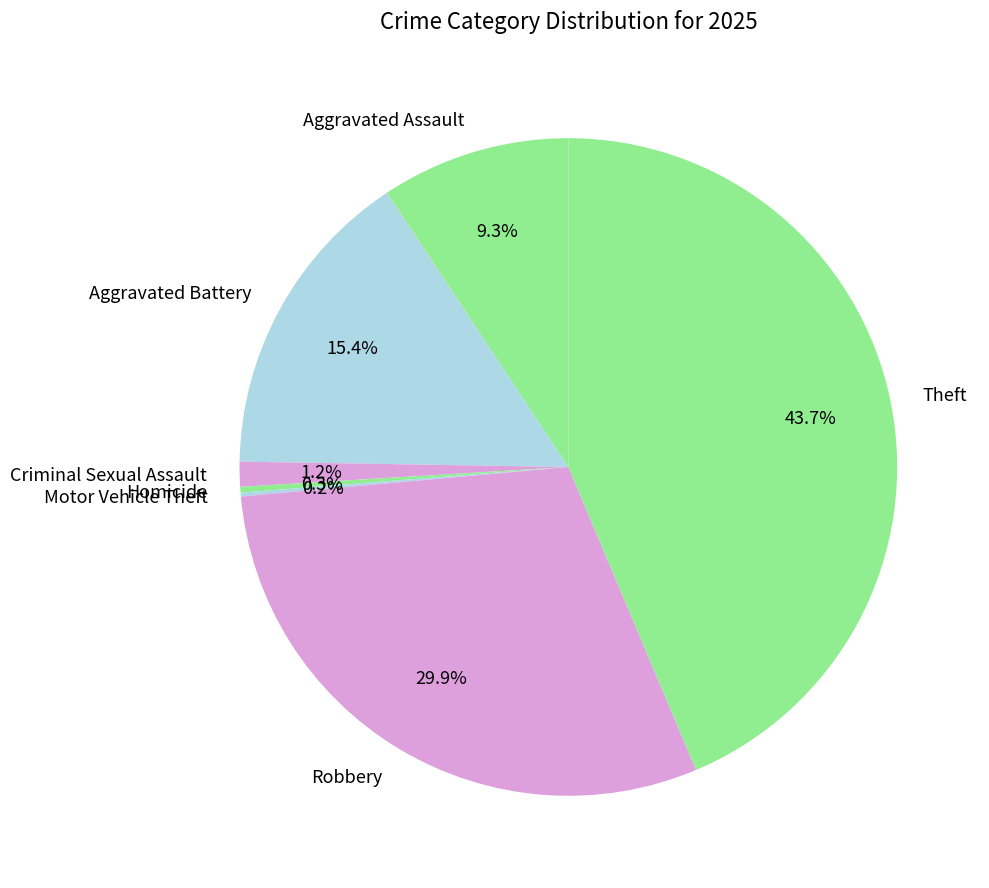

To the nearest percent, what is the average slice percentage?

14%